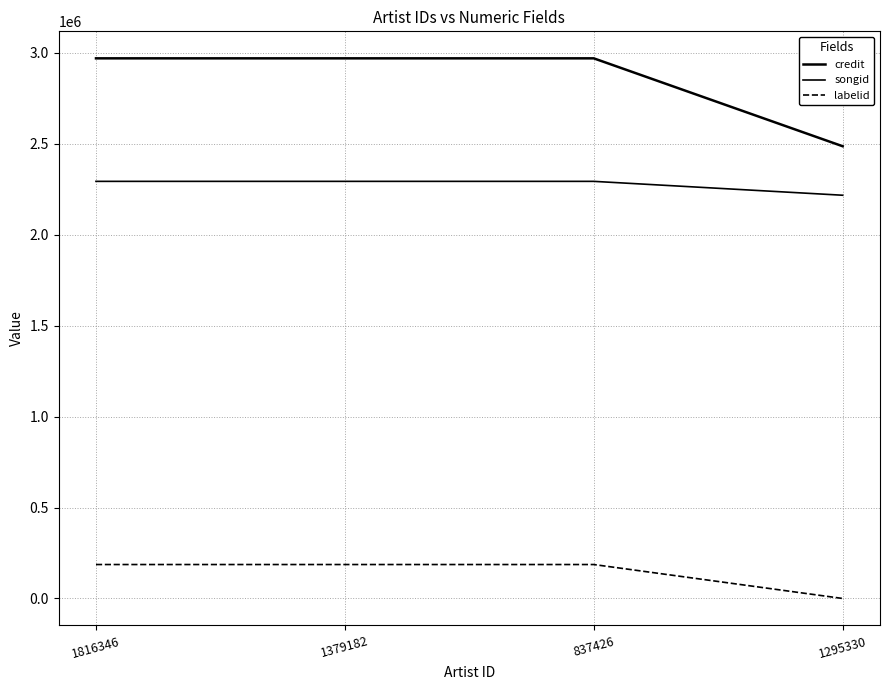

How many lines are shown in the chart?

3